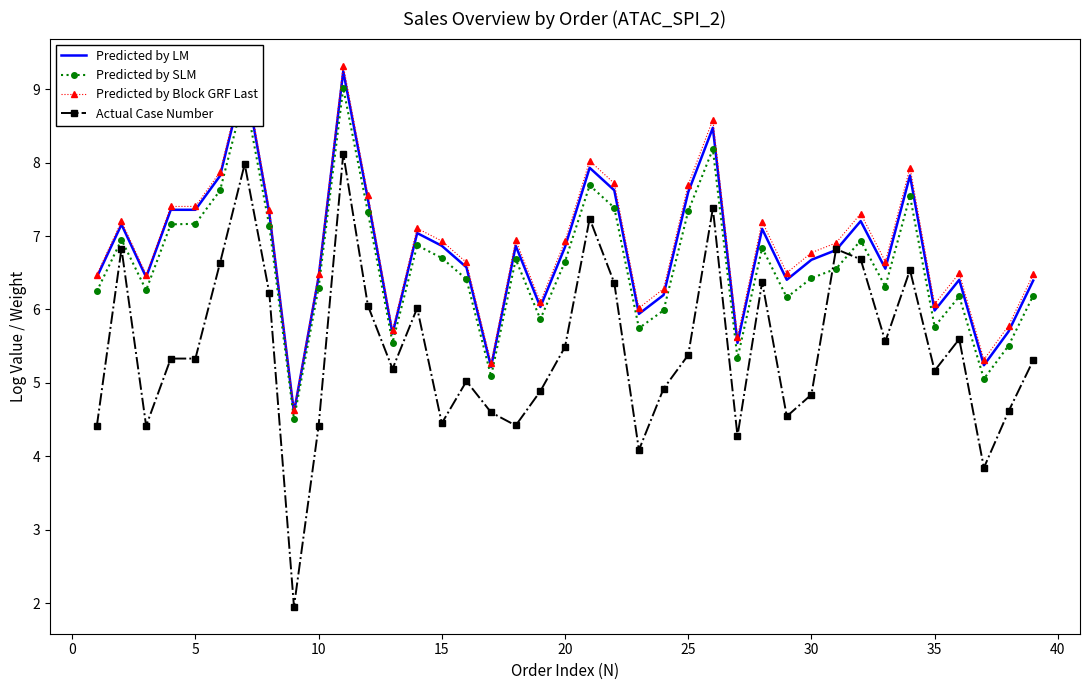

What is the lowest value of the Predicted by LM series?

4.6